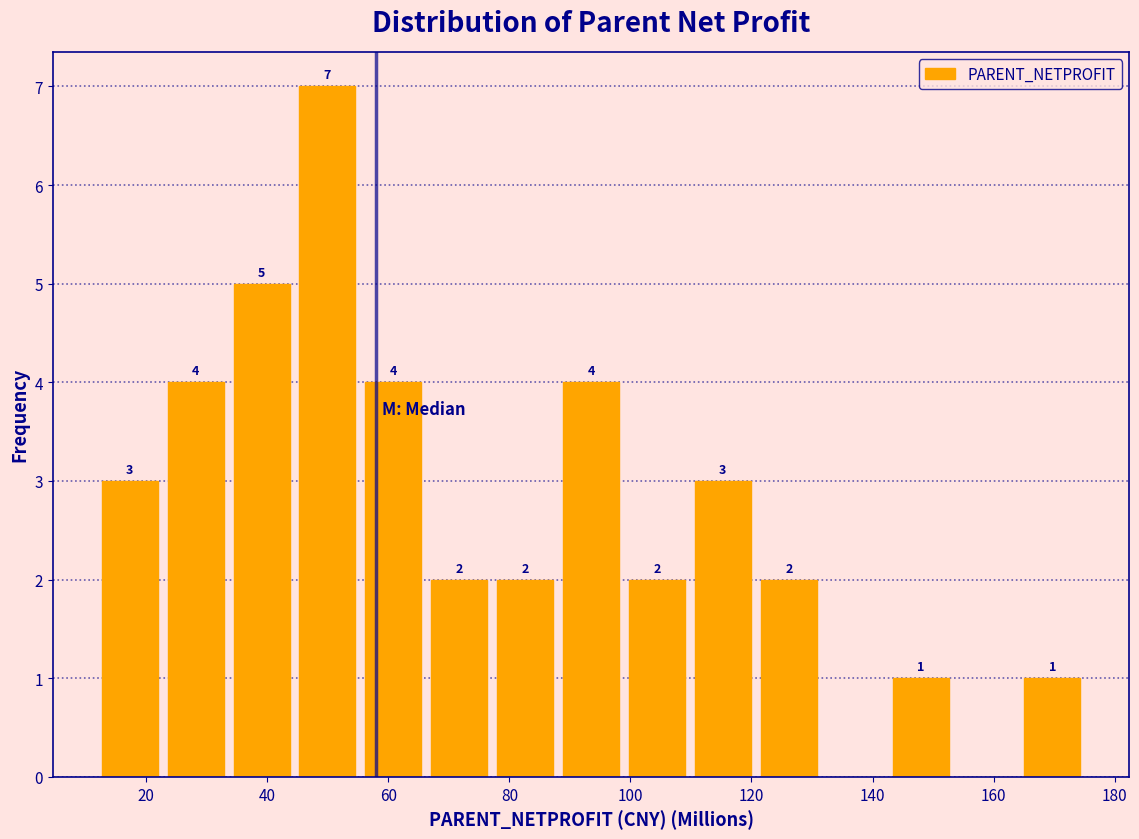

Which range on the x-axis has the tallest bar?

44 to 56